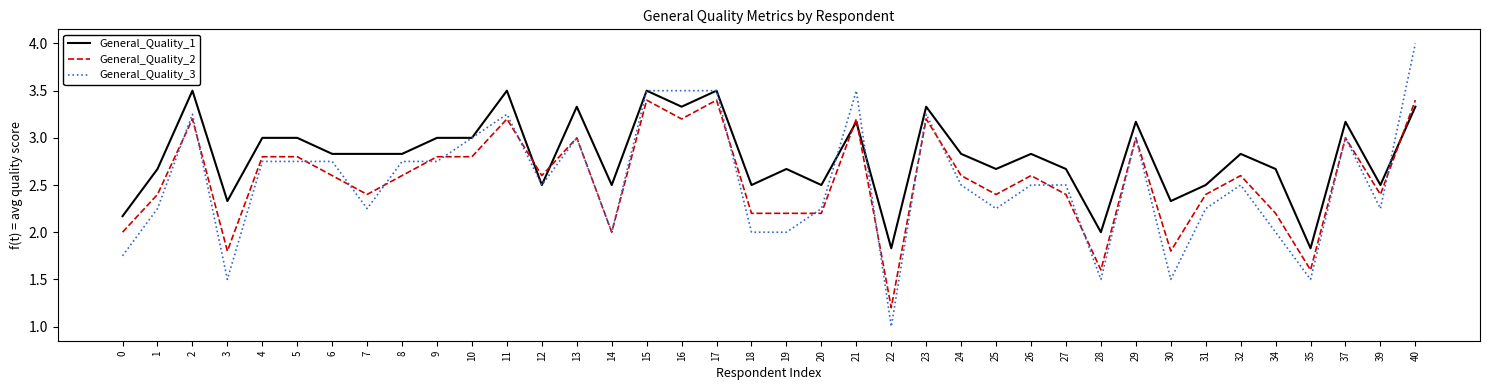

What are all the series names shown in the legend?

General_Quality_1, General_Quality_2, General_Quality_3